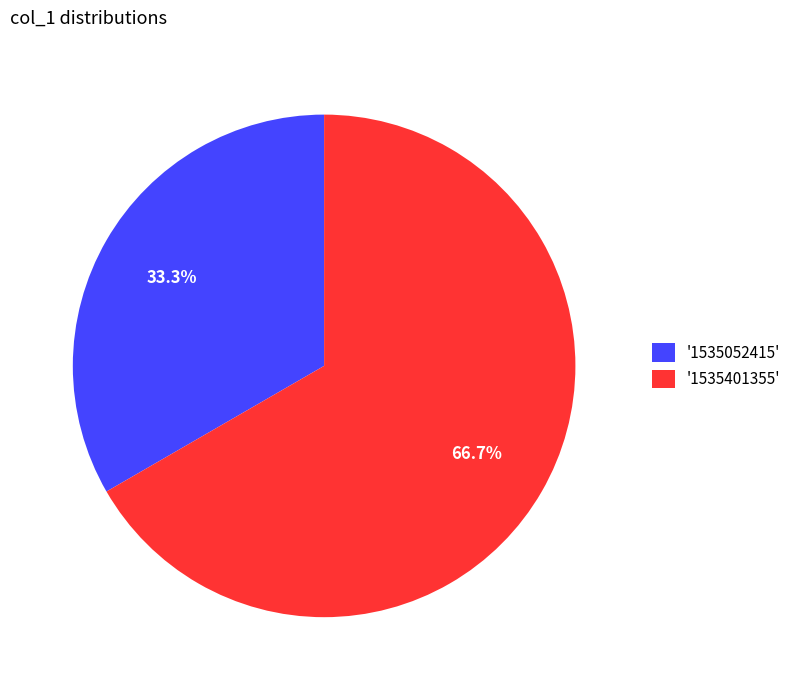

Combined, what portion of the pie is '1535401355' and '1535052415'?

100.0%